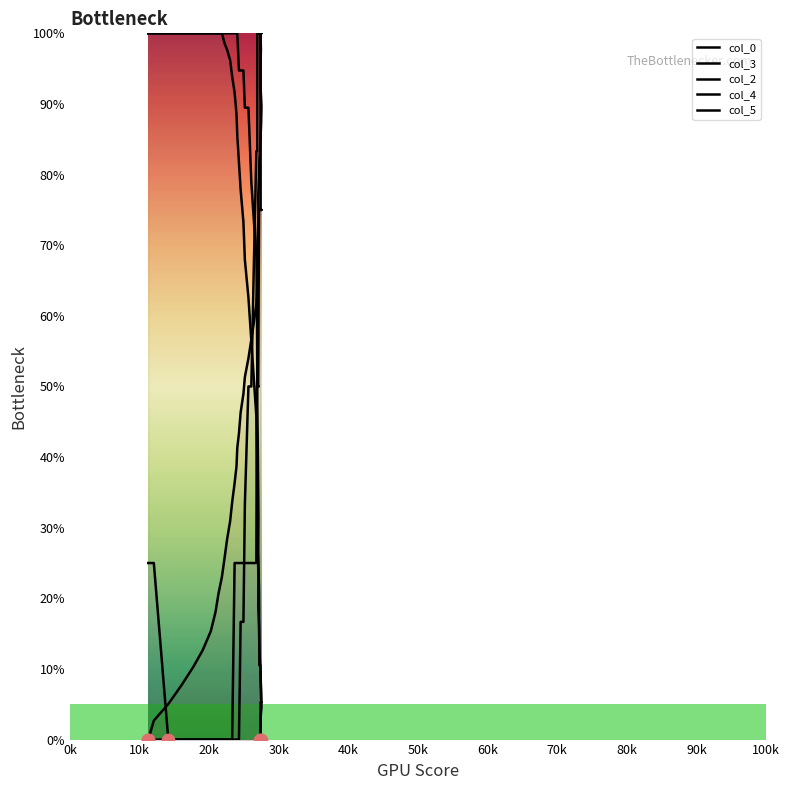

What are all the series names shown in the legend?

col_0, col_3, col_2, col_4, col_5